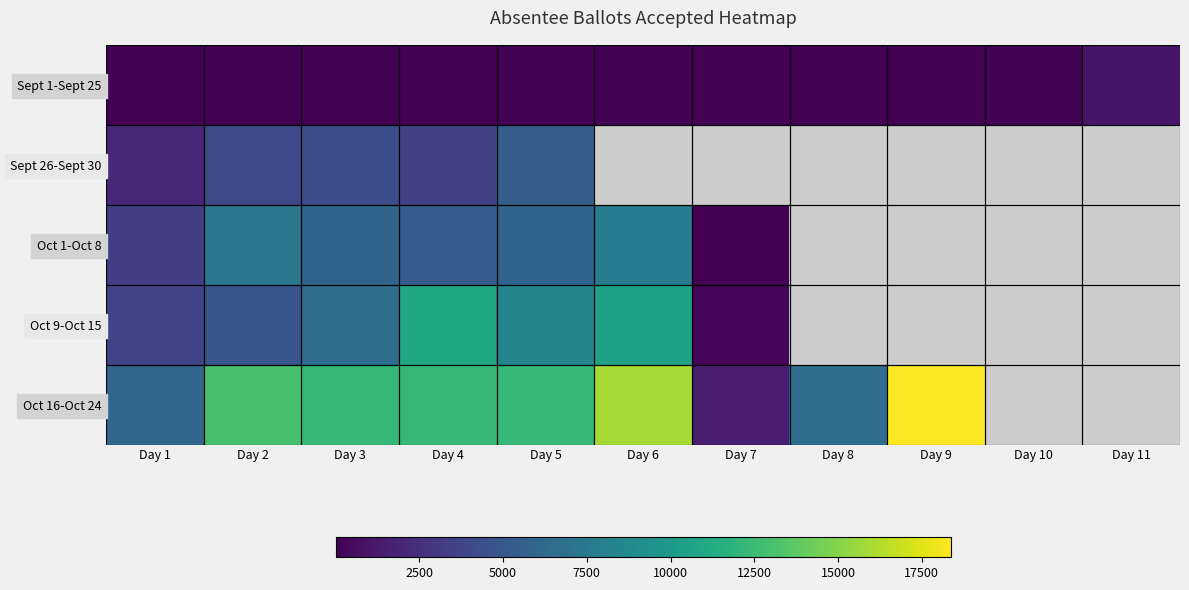

Where is Sept 26-Sept 30 nearest to the value 3796?

Day 4